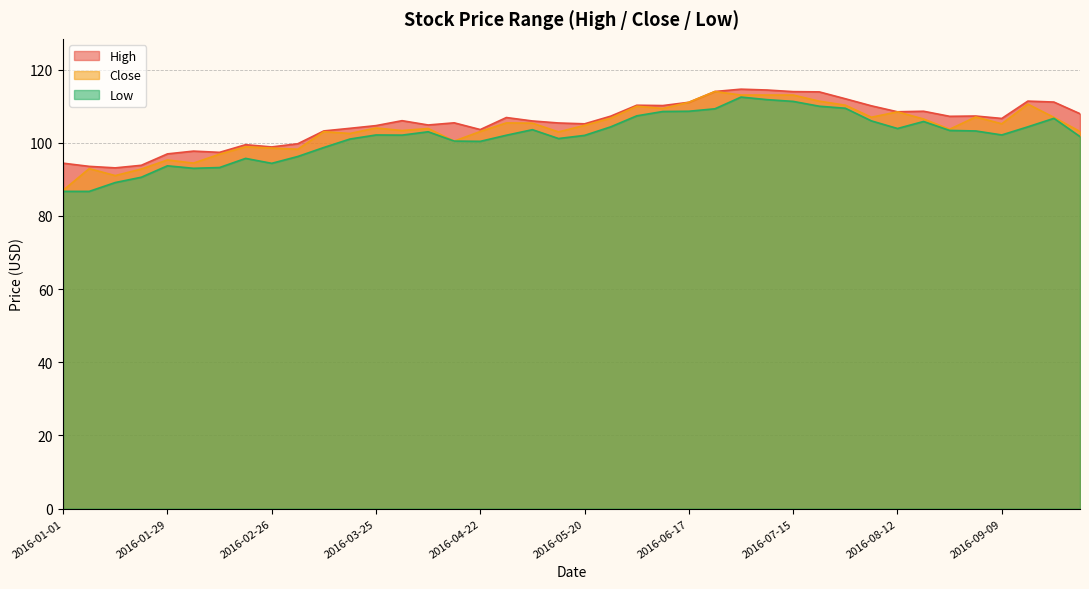

Where is Low nearest to the value 99?

2016-03-11